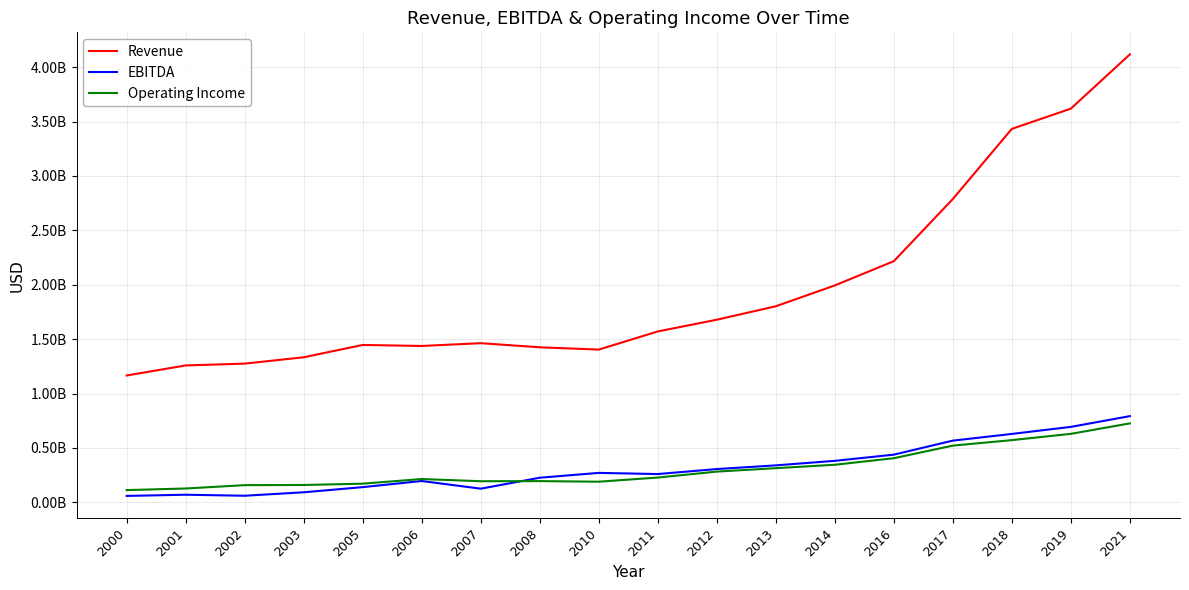

What are all the series names shown in the legend?

Revenue, EBITDA, Operating Income